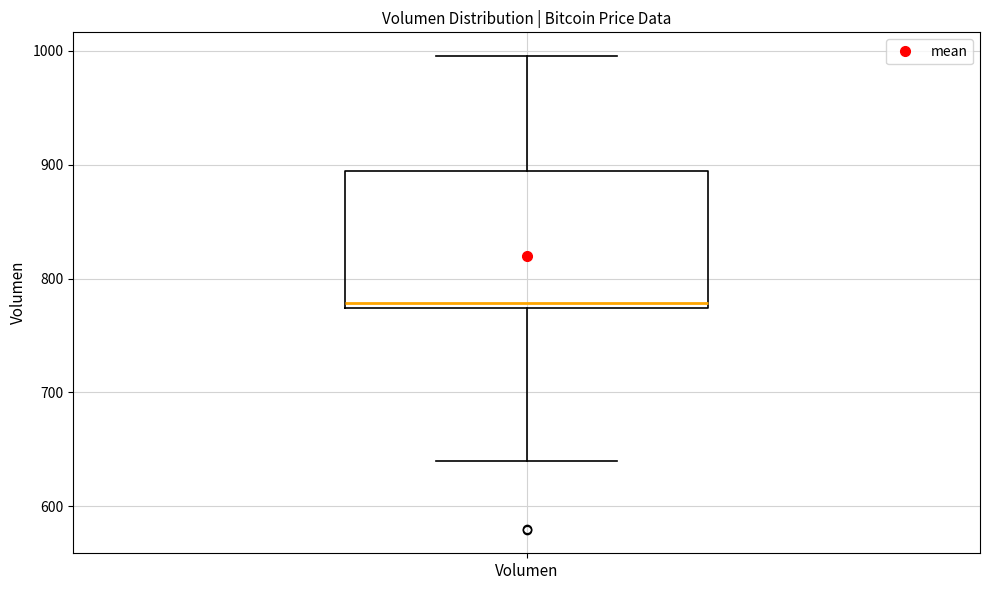

Transcribe this box plot: give where the median line is, the range the box spans, and where the two whiskers end, as read against the y-axis. The values are not printed on the chart, so give them approximately, as read against the axis.

median 780, box 770 to 890, whiskers 640 to 1000